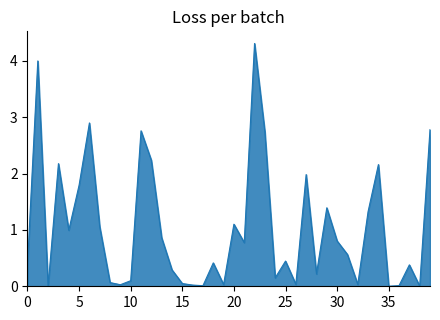

What is the difference between the maximum and minimum values?

4.3